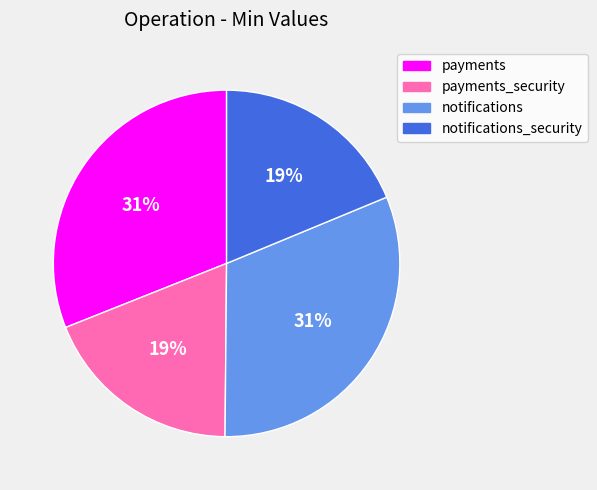

To the nearest percent, what portion does payments_security represent?

19%